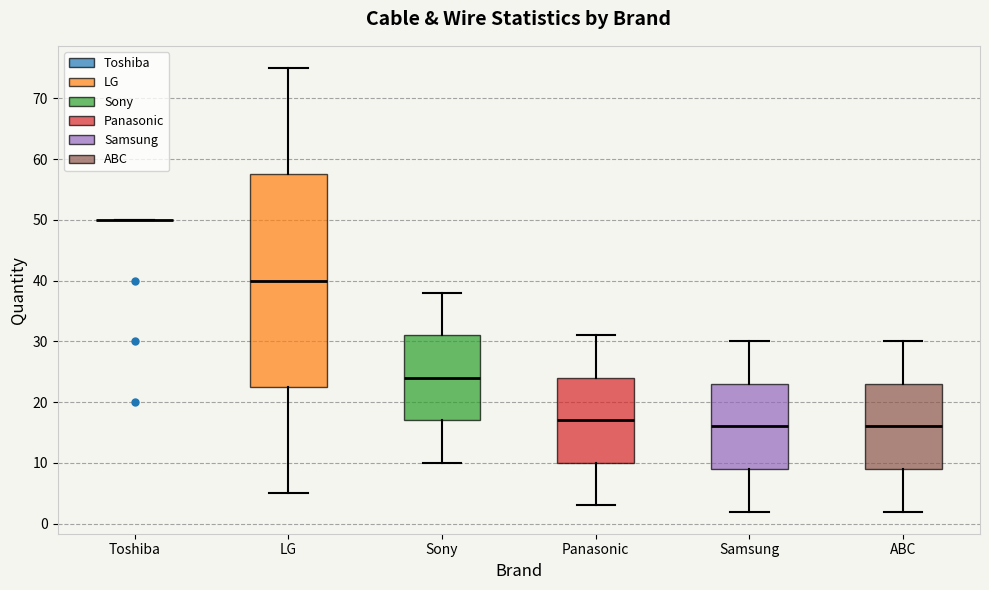

Reading left to right, read every box against the y-axis: the position of its median line, the range the box covers, and the ends of its whiskers. The values are not printed on the chart, so give them approximately, as read against the axis.

Toshiba: box collapsed to a line at 50, whiskers 50 to 50
LG: median 40, box 23 to 58, whiskers 5 to 75
Sony: median 24, box 17 to 31, whiskers 10 to 38
Panasonic: median 17, box 10 to 24, whiskers 3 to 31
Samsung: median 16, box 9 to 23, whiskers 2 to 30
ABC: median 16, box 9 to 23, whiskers 2 to 30